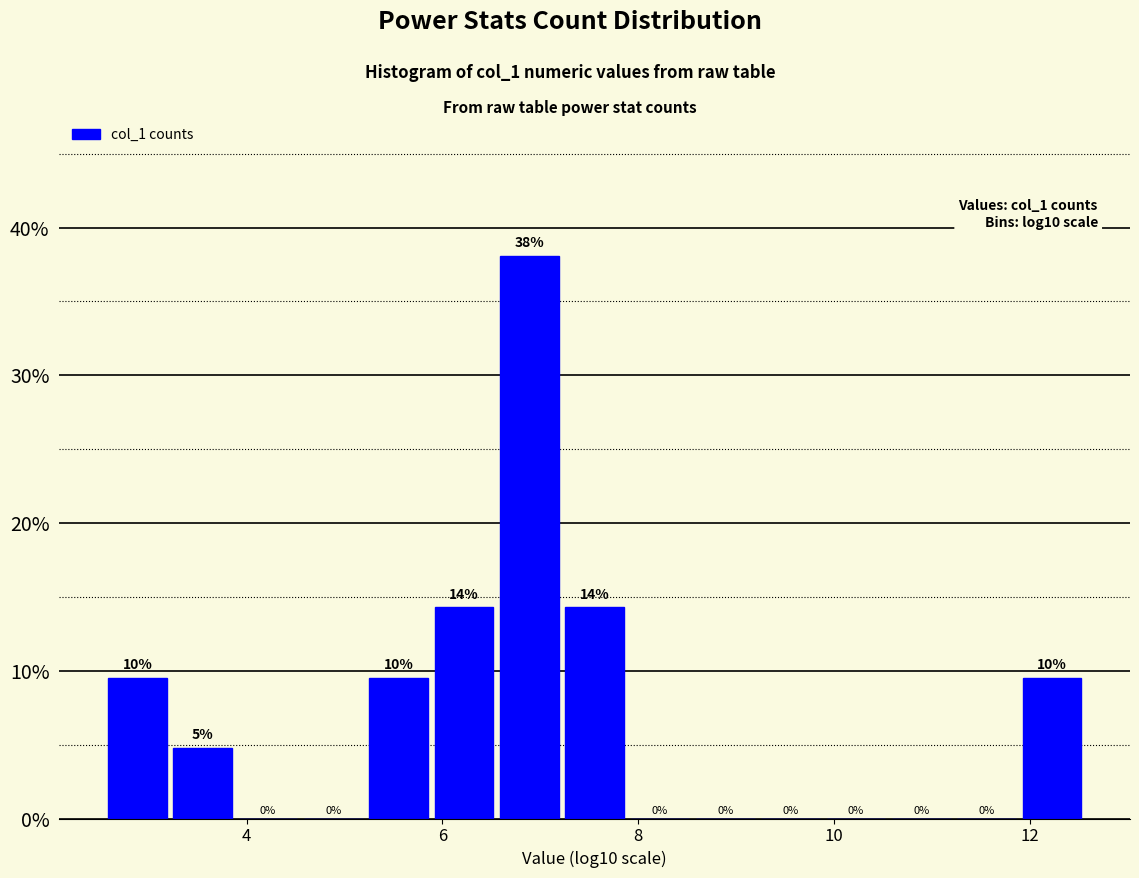

Read against the x-axis, roughly where is the centre of the tallest bar?

6.8